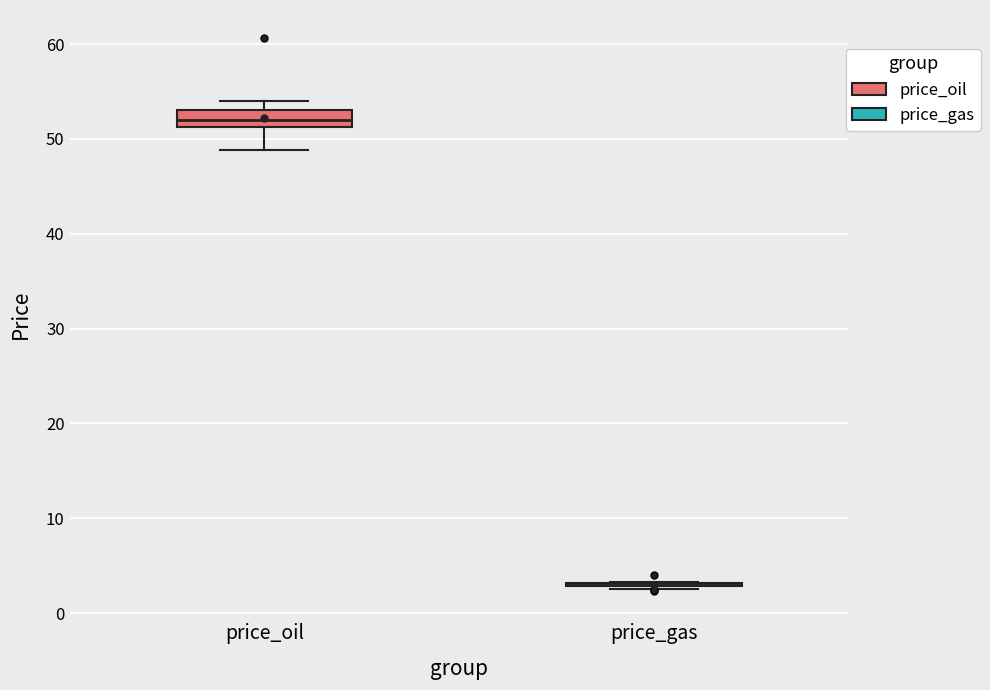

Reading left to right, transcribe this box plot: for each box, give where its median line is, the range the box spans, and where its two whiskers end, as read against the y-axis. The values are not printed on the chart, so give them approximately, as read against the axis.

price_oil: median 52, box 51 to 53, whiskers 49 to 54
price_gas: box collapsed to a line at 3, whiskers 3 to 3